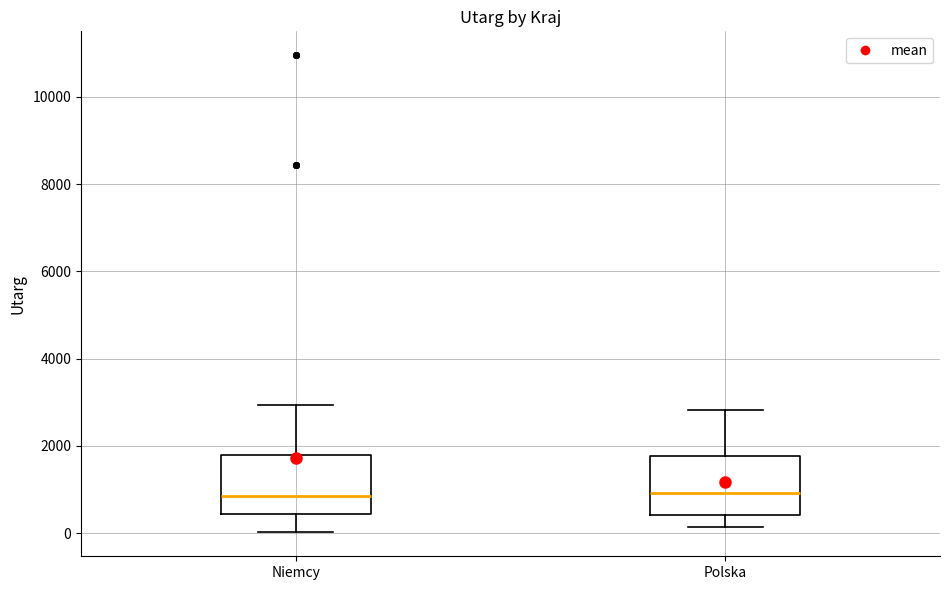

Where is the upper edge of the box for Niemcy on the y-axis? The values are not printed on the chart, so give them approximately, as read against the axis.

1800